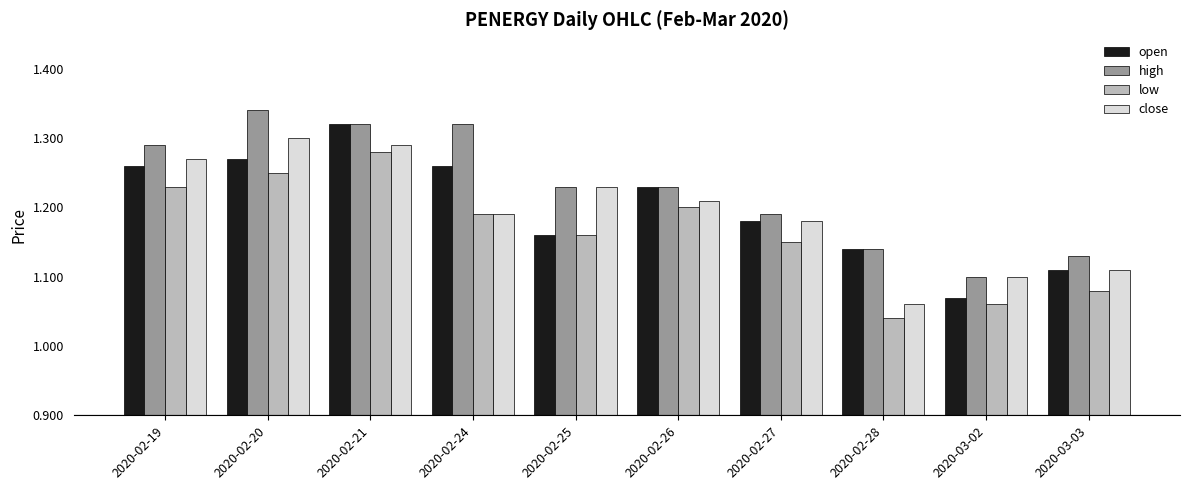

The close series shows 1.9 at 2020-02-20. True or false?

False